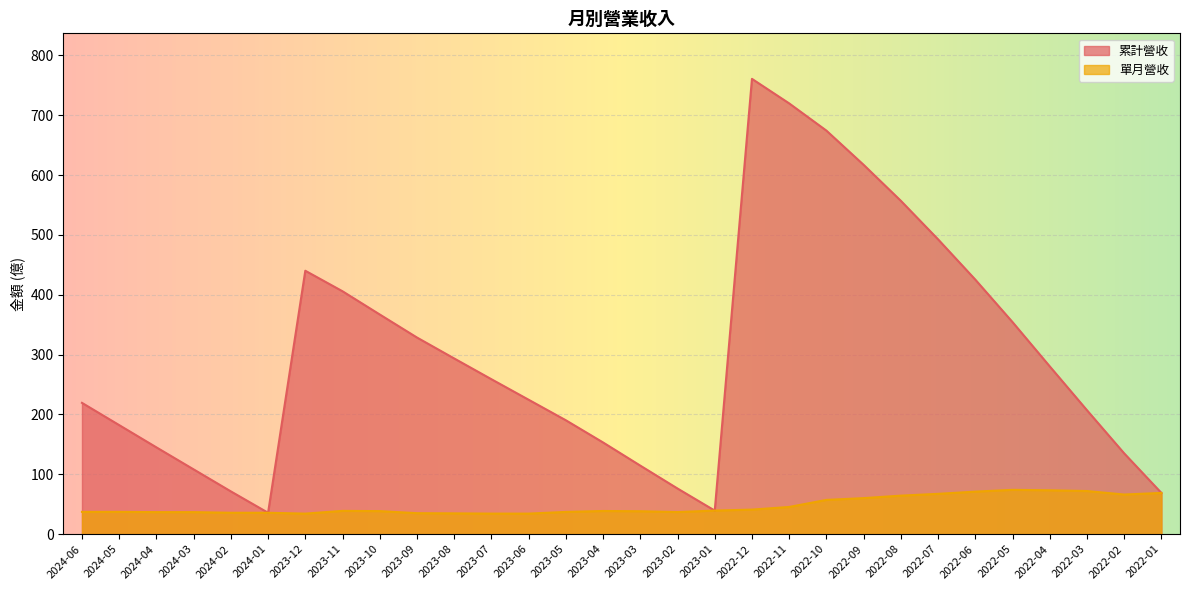

At which category does 單月營收 reach its first local valley?

2023-12